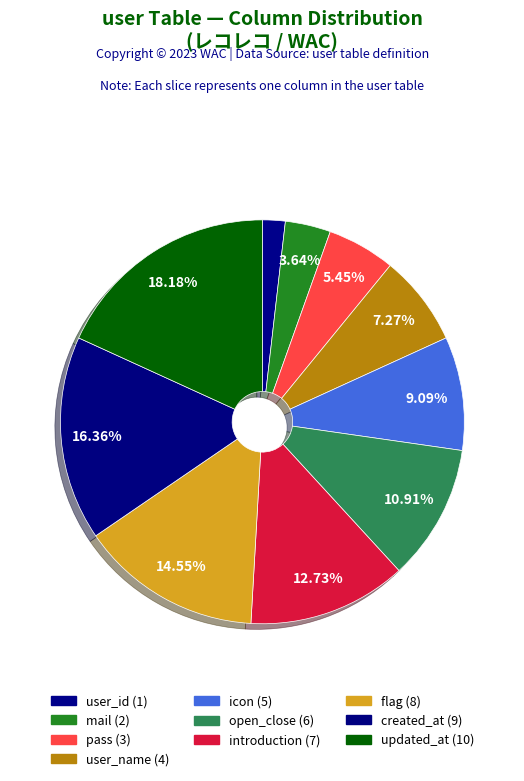

Is there a majority slice in this chart?

No